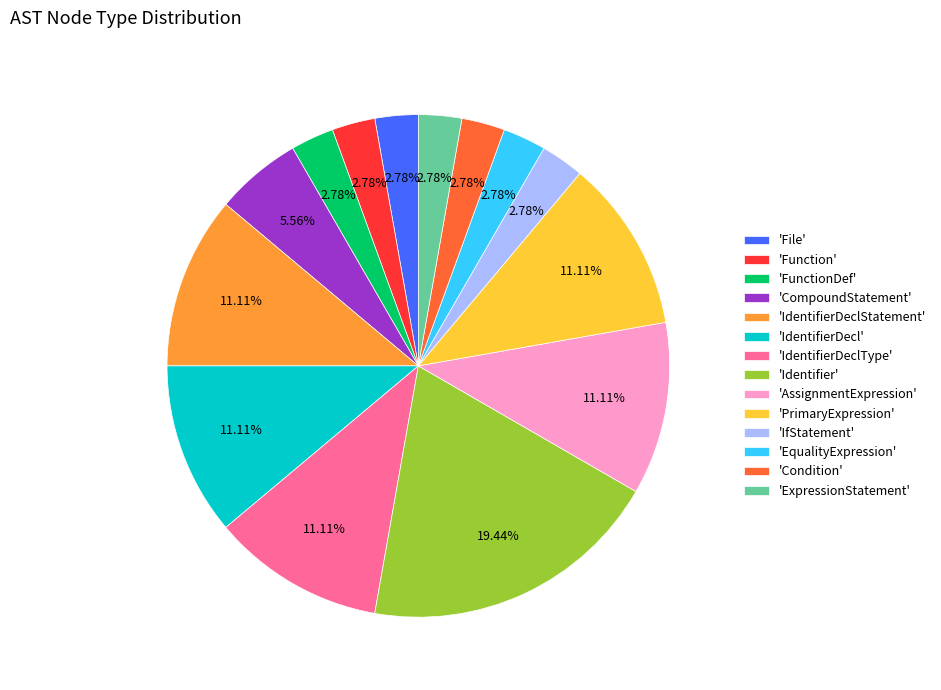

Which category has the biggest portion of the pie?

'Identifier'